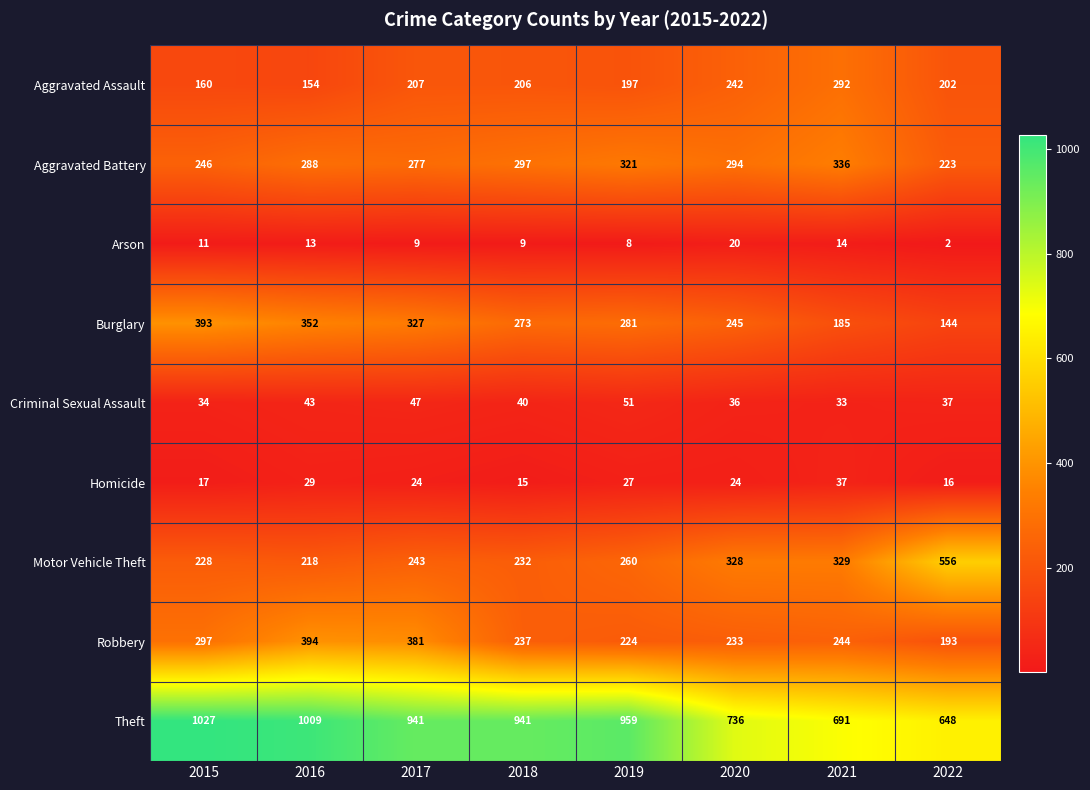

Is it true that Motor Vehicle Theft equals 392 at 2019?

False